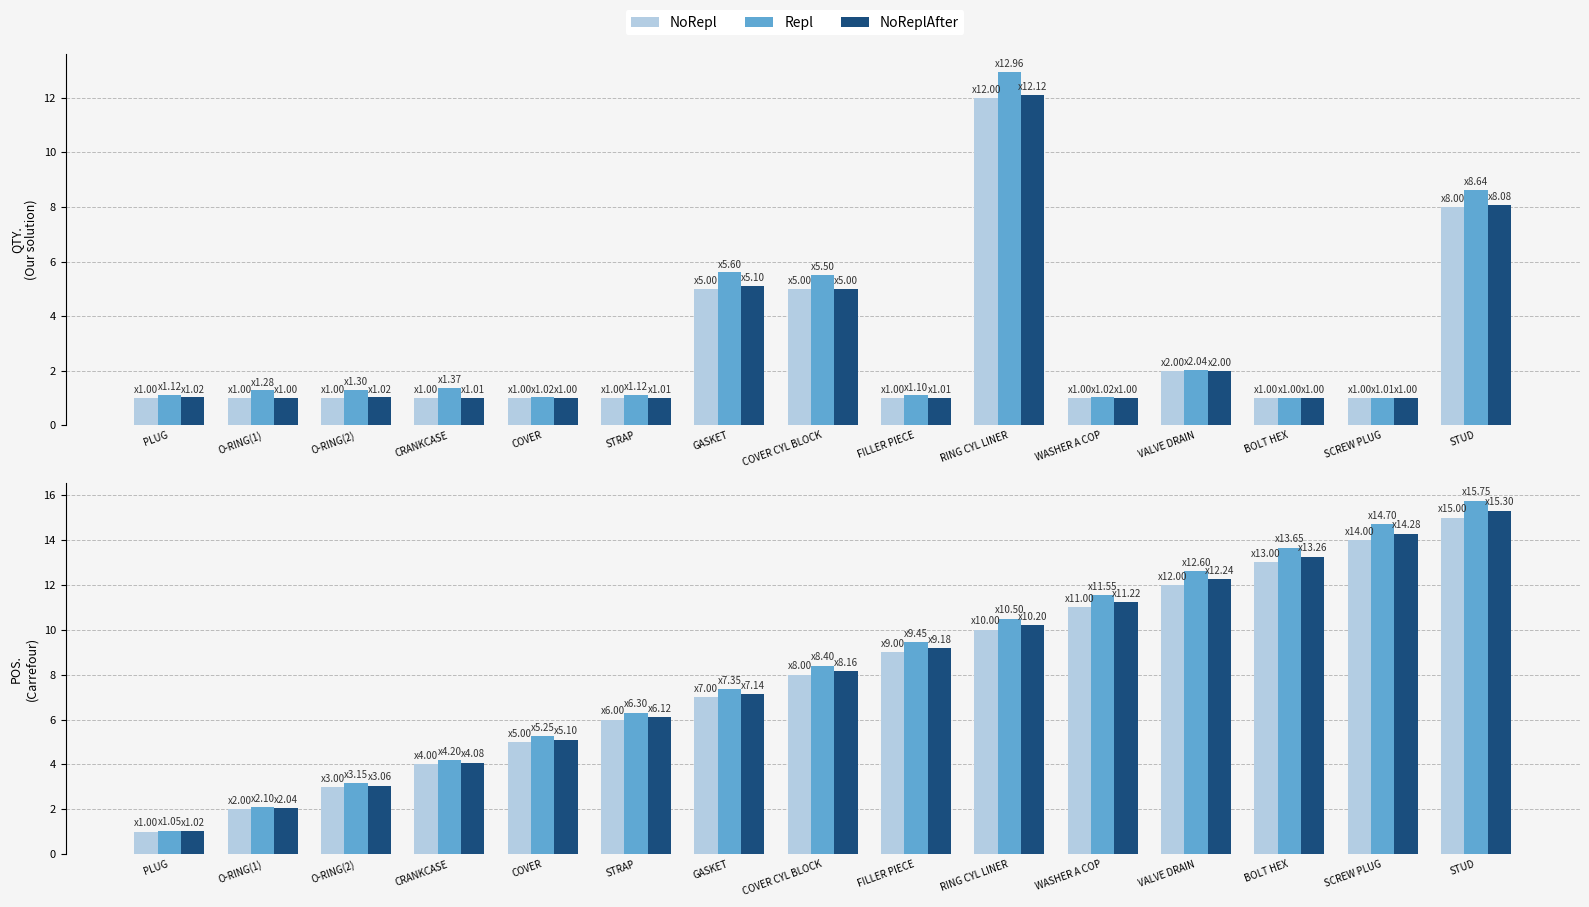

Which category has the lowest value in the NoRepl series?

PLUG